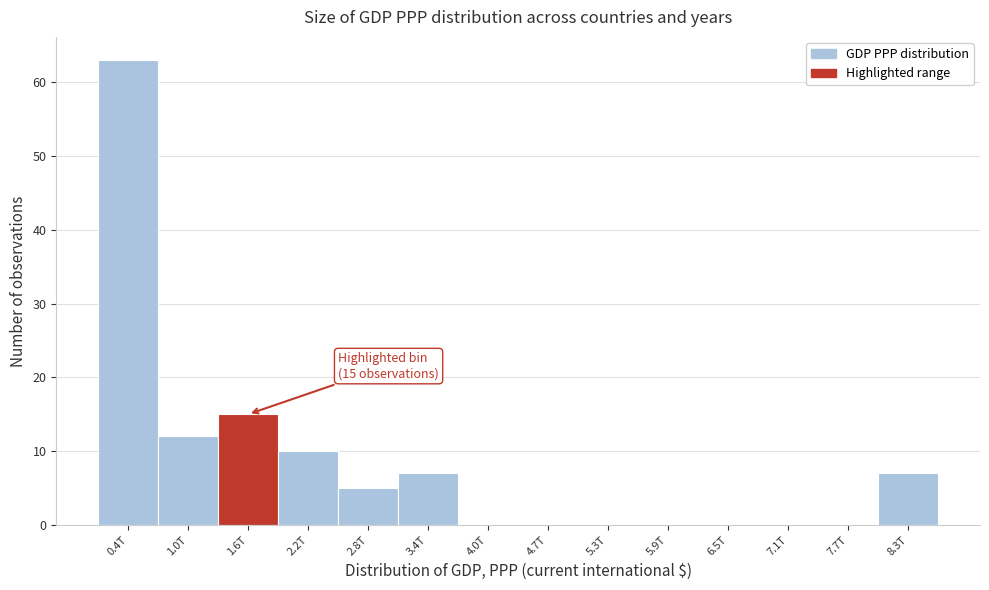

Reading right to left, transcribe all the data shown in this chart.

8.3T=7	7.7T=0	7.1T=0	6.5T=0	5.9T=0	5.3T=0	4.7T=0	4.0T=0	3.4T=7	2.8T=5	2.2T=10	1.6T=15	1.0T=12	0.4T=63